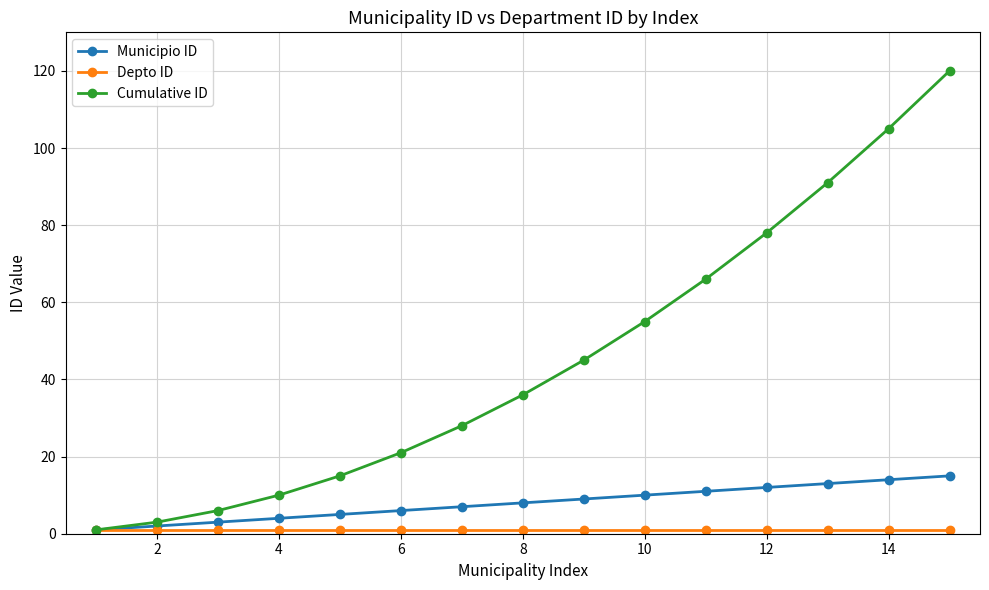

Which series has the largest range (max minus min)?

Cumulative ID